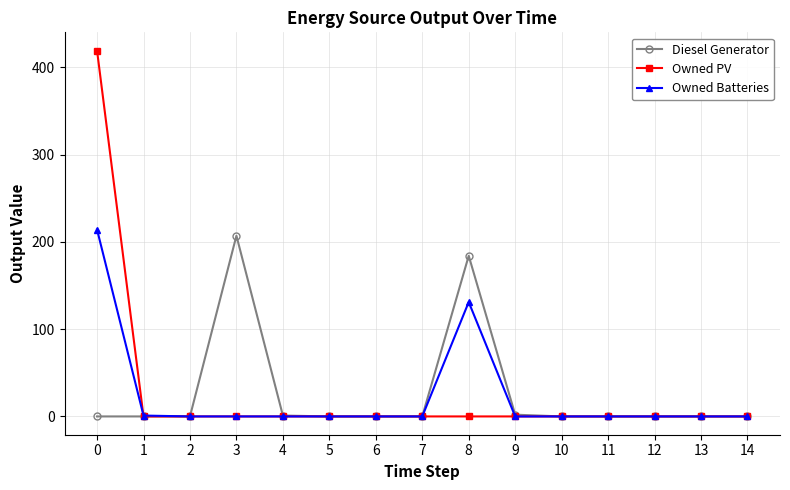

Which series has the widest spread of values?

Owned PV